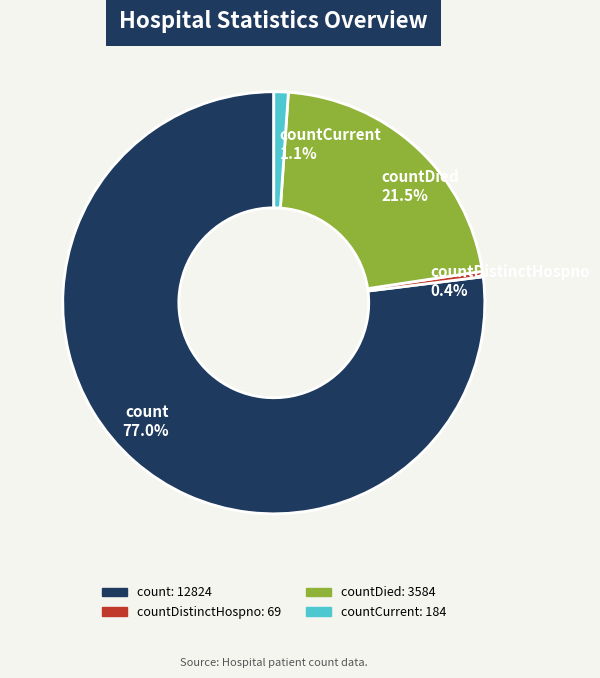

Which category accounts for the majority?

count 77.0%